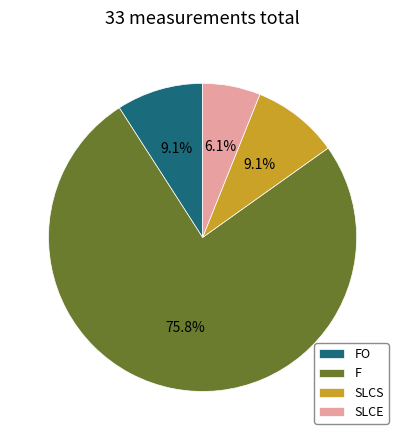

Which category has the smallest portion of the pie?

SLCE